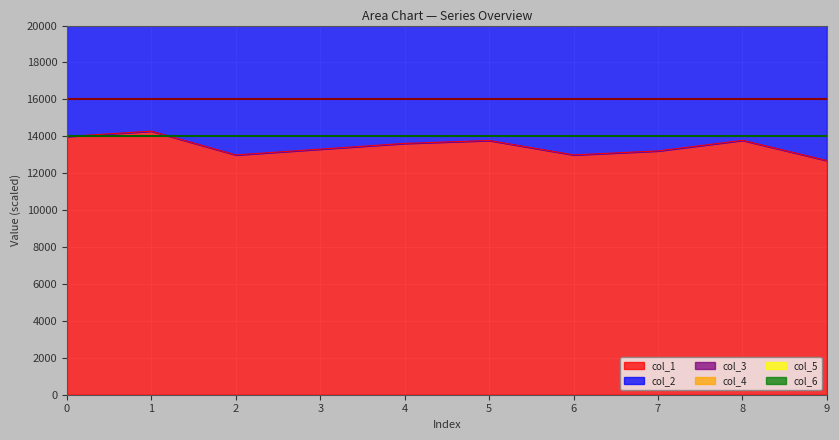

What is the difference between the highest and lowest values at 4?

22650.8